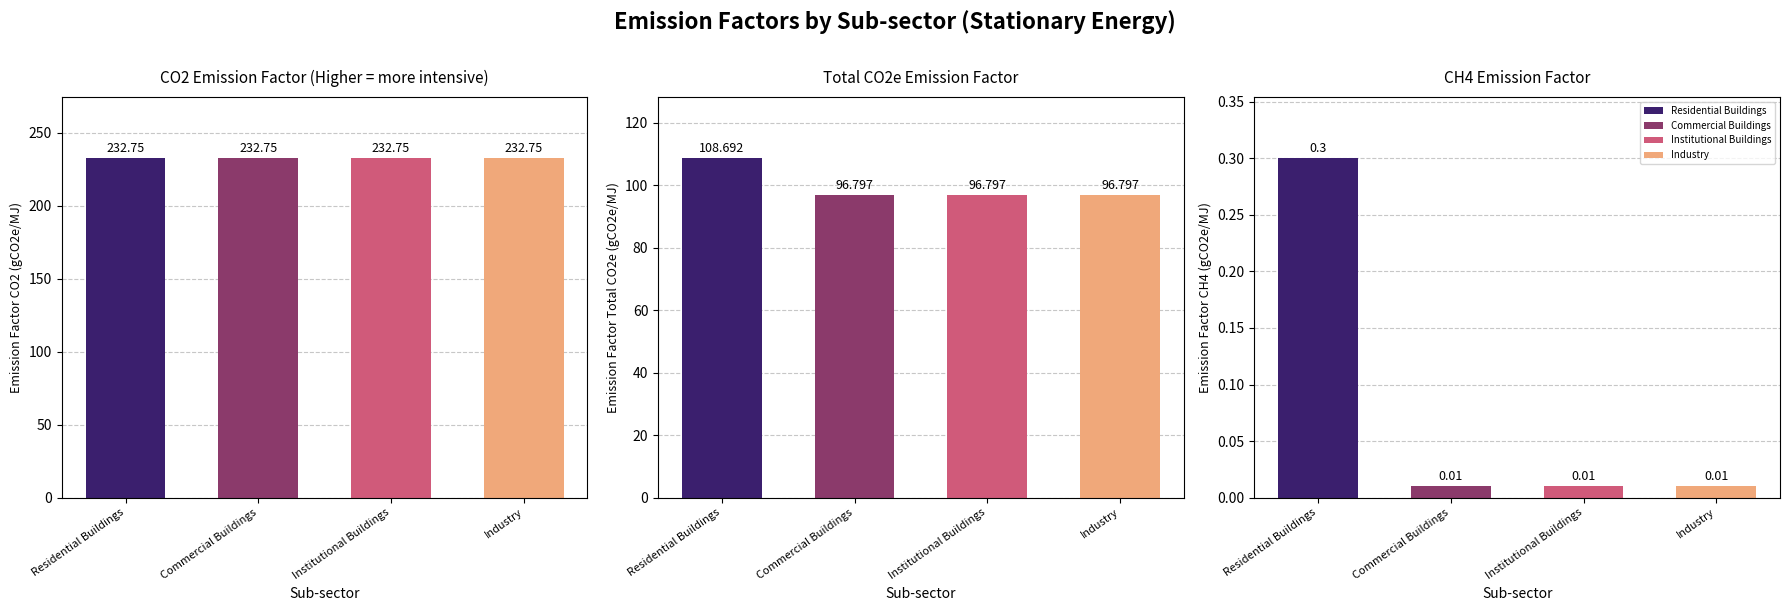

The value of Emission factor - CH4 at Commercial Buildings is 96.8. True or false?

True